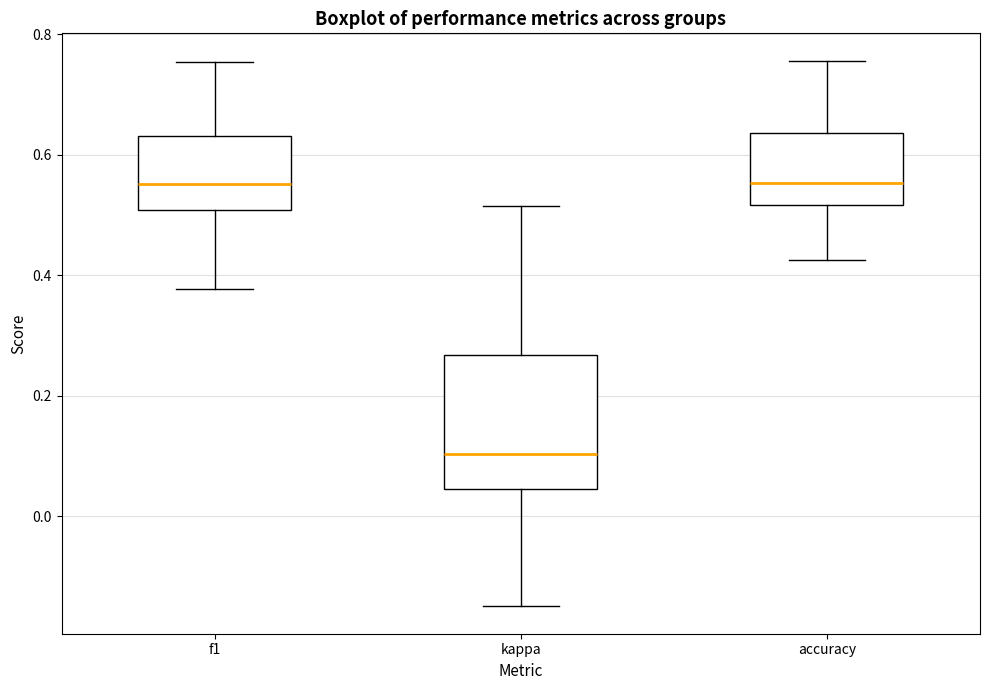

Which box has the lowest median line?

kappa